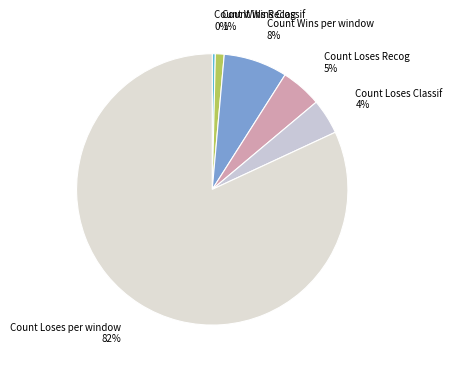

Rank the categories by value from lowest to highest.

Count Wins Recog, Count Wins Classif, Count Loses Classif, Count Loses Recog, Count Wins per window, Count Loses per window